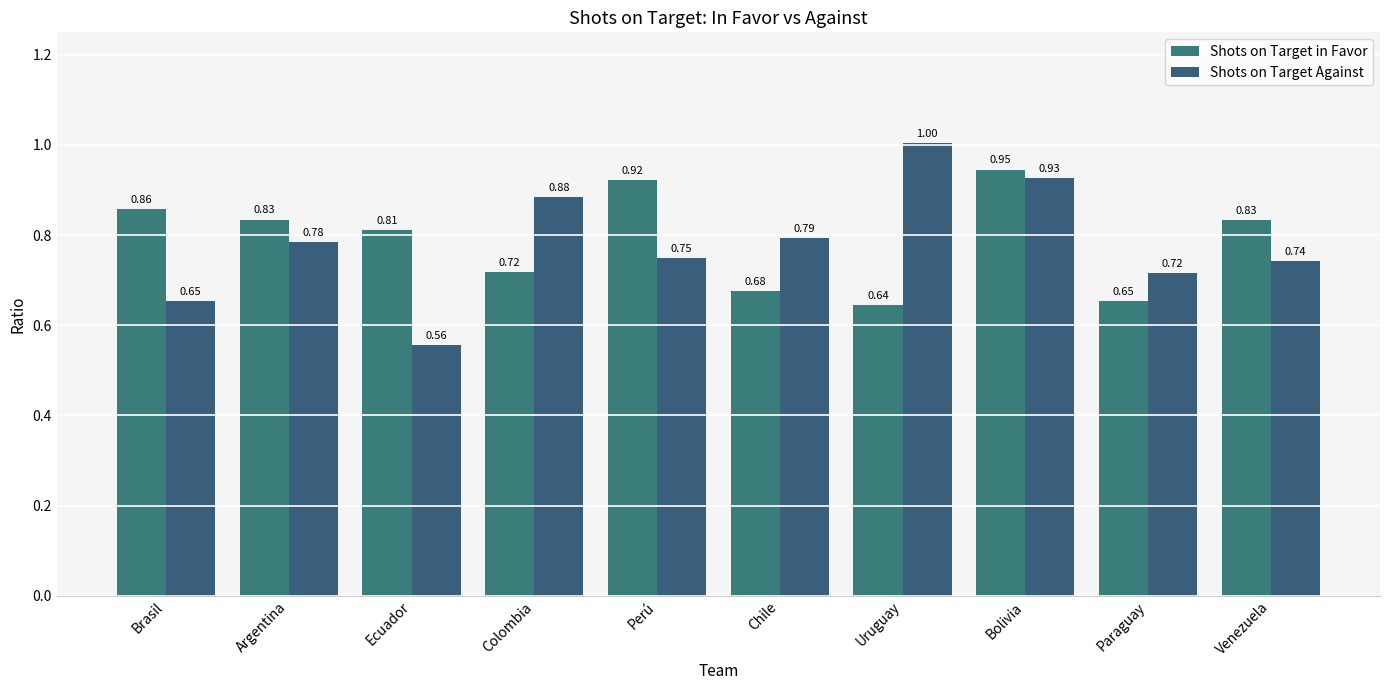

How many bars are there in total?

20